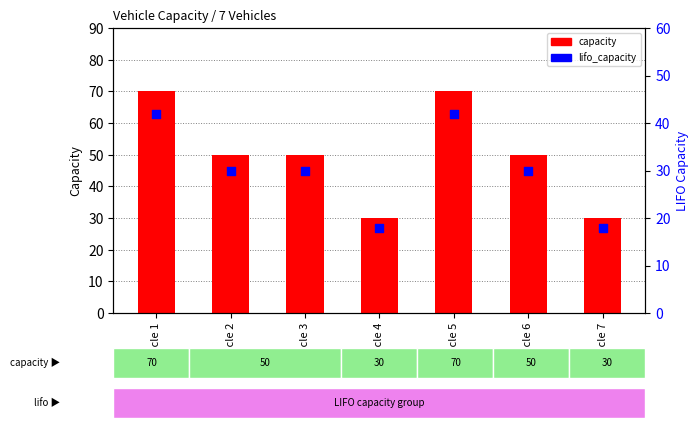

At how many categories does at least one series exceed 30?

5